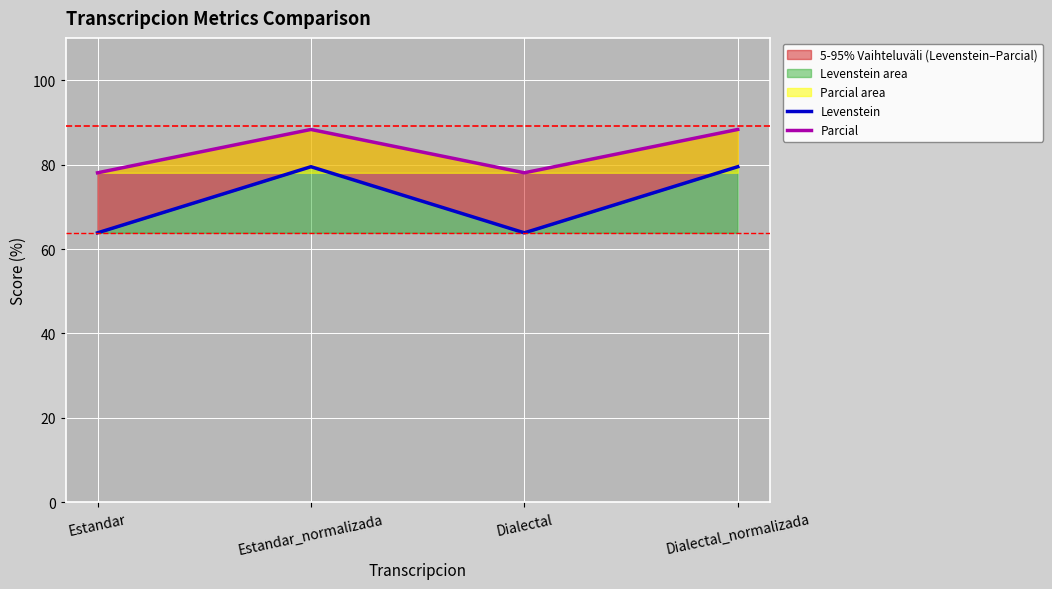

How many categories are shown in the chart?

4